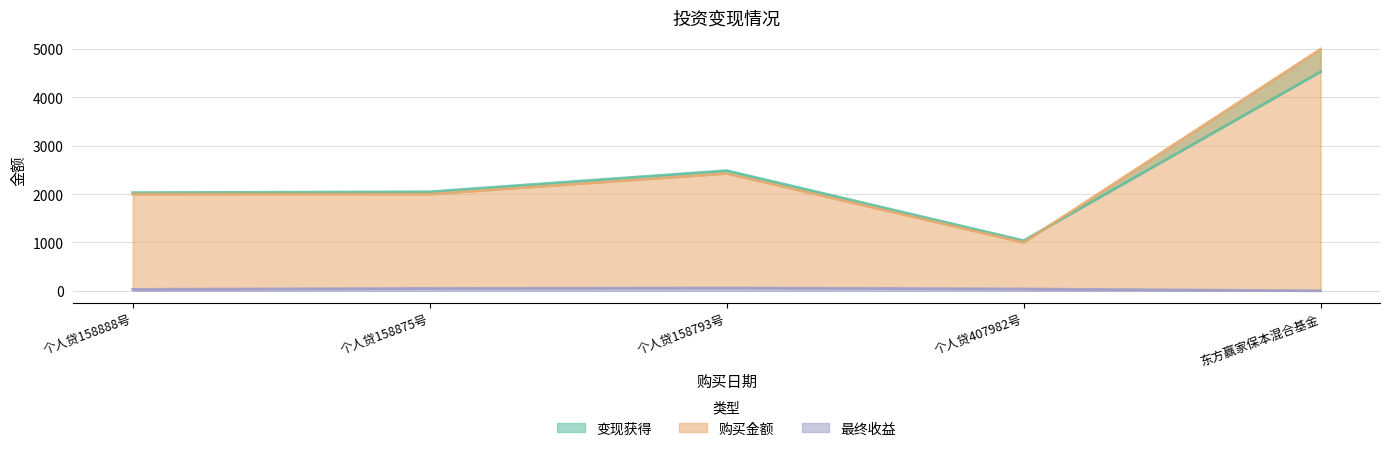

Rank the series by their maximum value, from lowest to highest.

最终收益, 变现获得, 购买金额